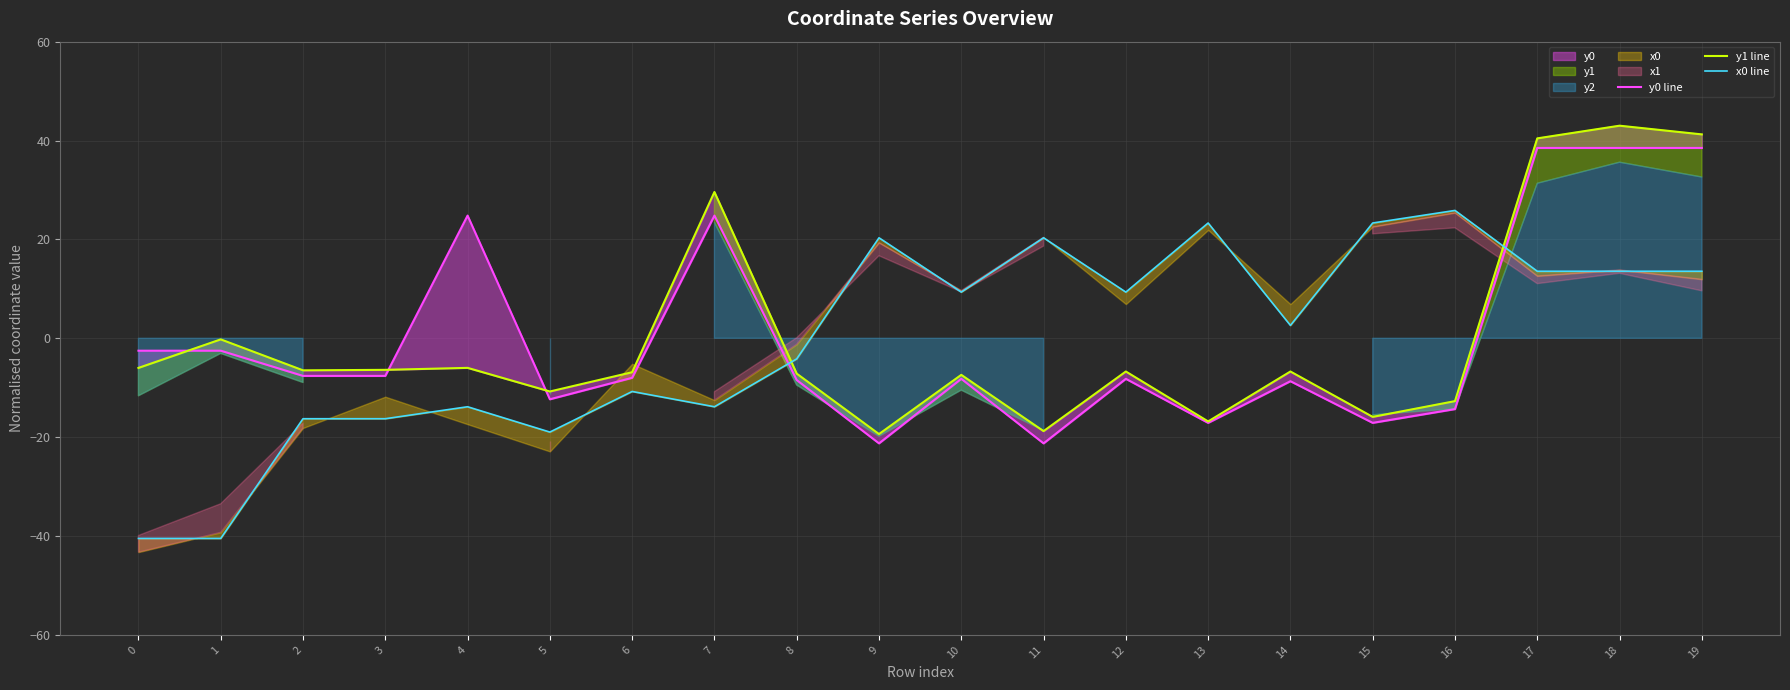

Is the value of x0 line at 18 greater than the value of y0 line at 4?

No